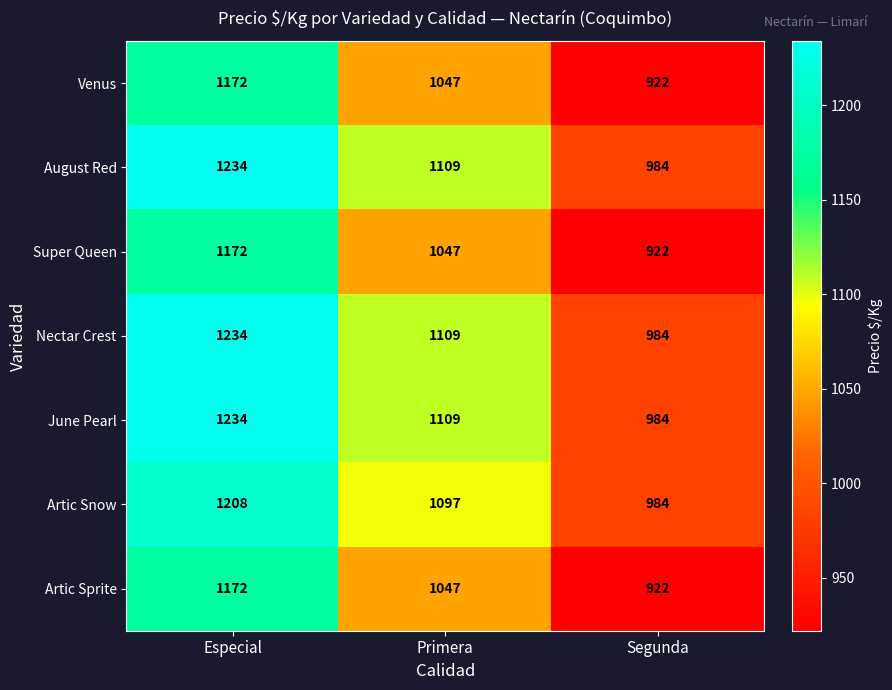

What is the spread (max minus min) of values at Primera?

62